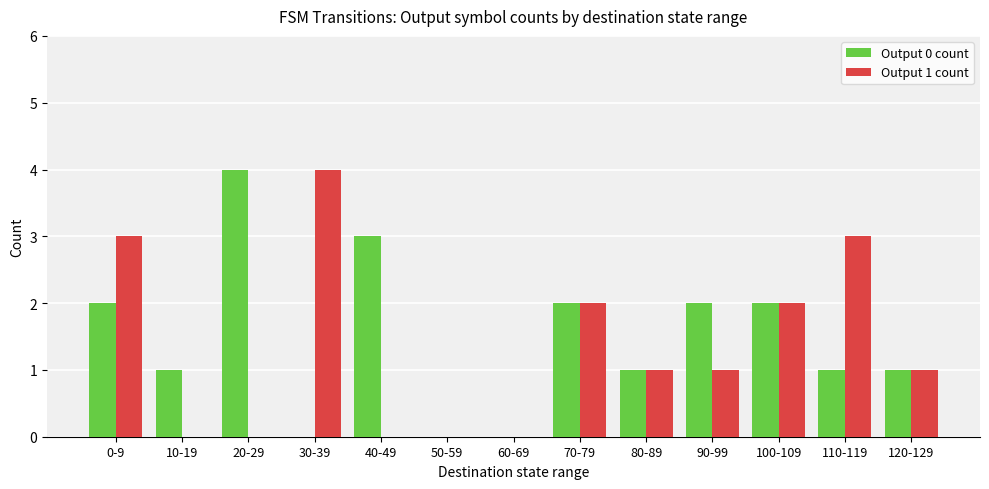

Reading left to right, list all the values displayed in this chart.

Output 0 count: 0-9=2	10-19=1	20-29=4	30-39=0	40-49=3	50-59=0	60-69=0	70-79=2	80-89=1	90-99=2	100-109=2	110-119=1	120-129=1
Output 1 count: 0-9=3	10-19=0	20-29=0	30-39=4	40-49=0	50-59=0	60-69=0	70-79=2	80-89=1	90-99=1	100-109=2	110-119=3	120-129=1